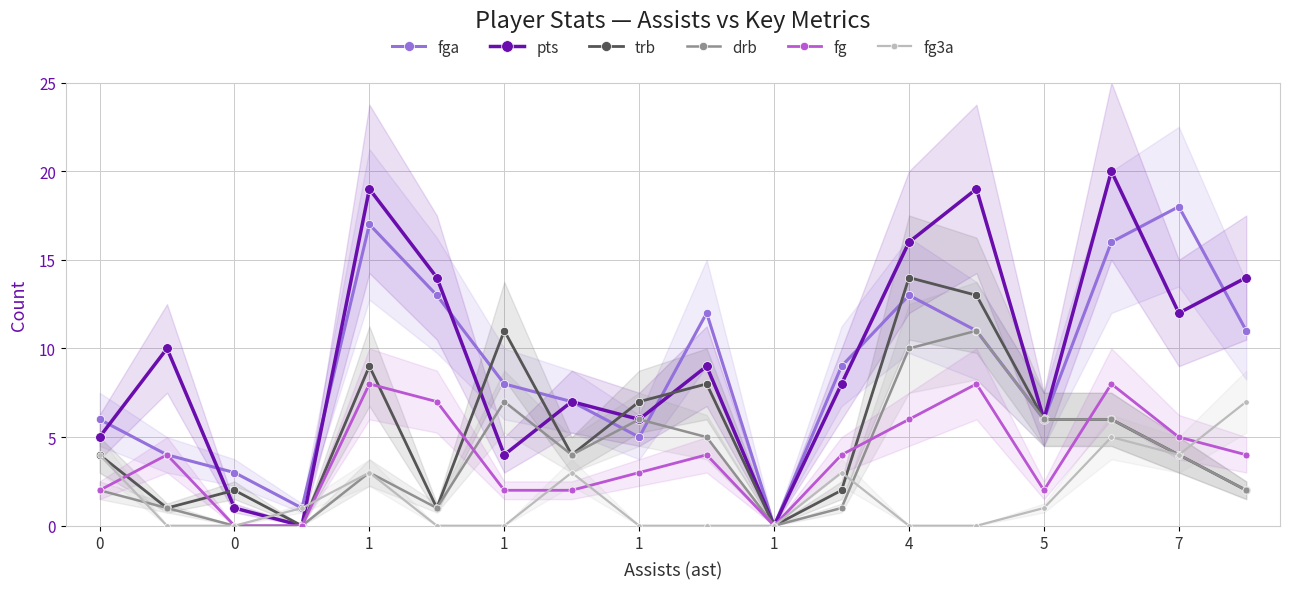

After their last crossing, which series has the higher values: trb or fga?

trb